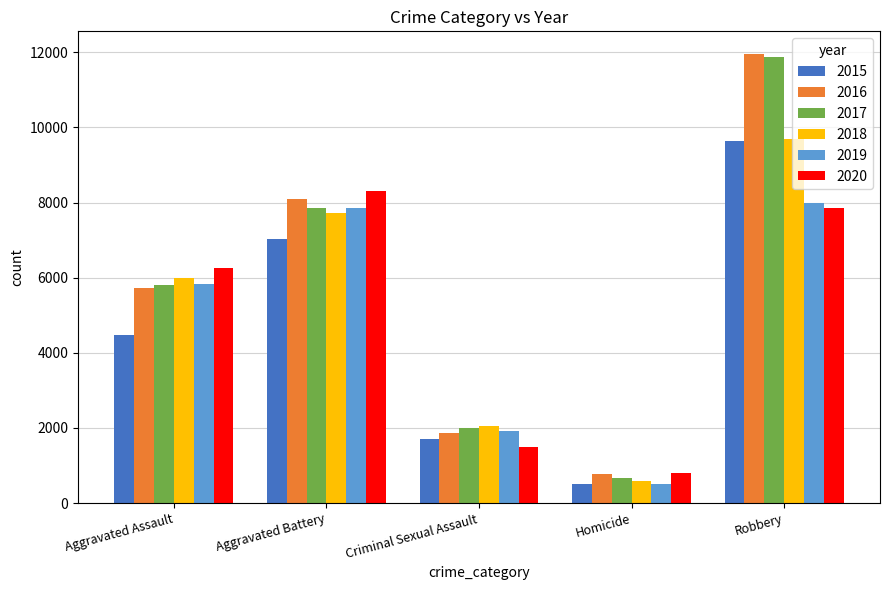

What is the total value across all series at Homicide?

3828